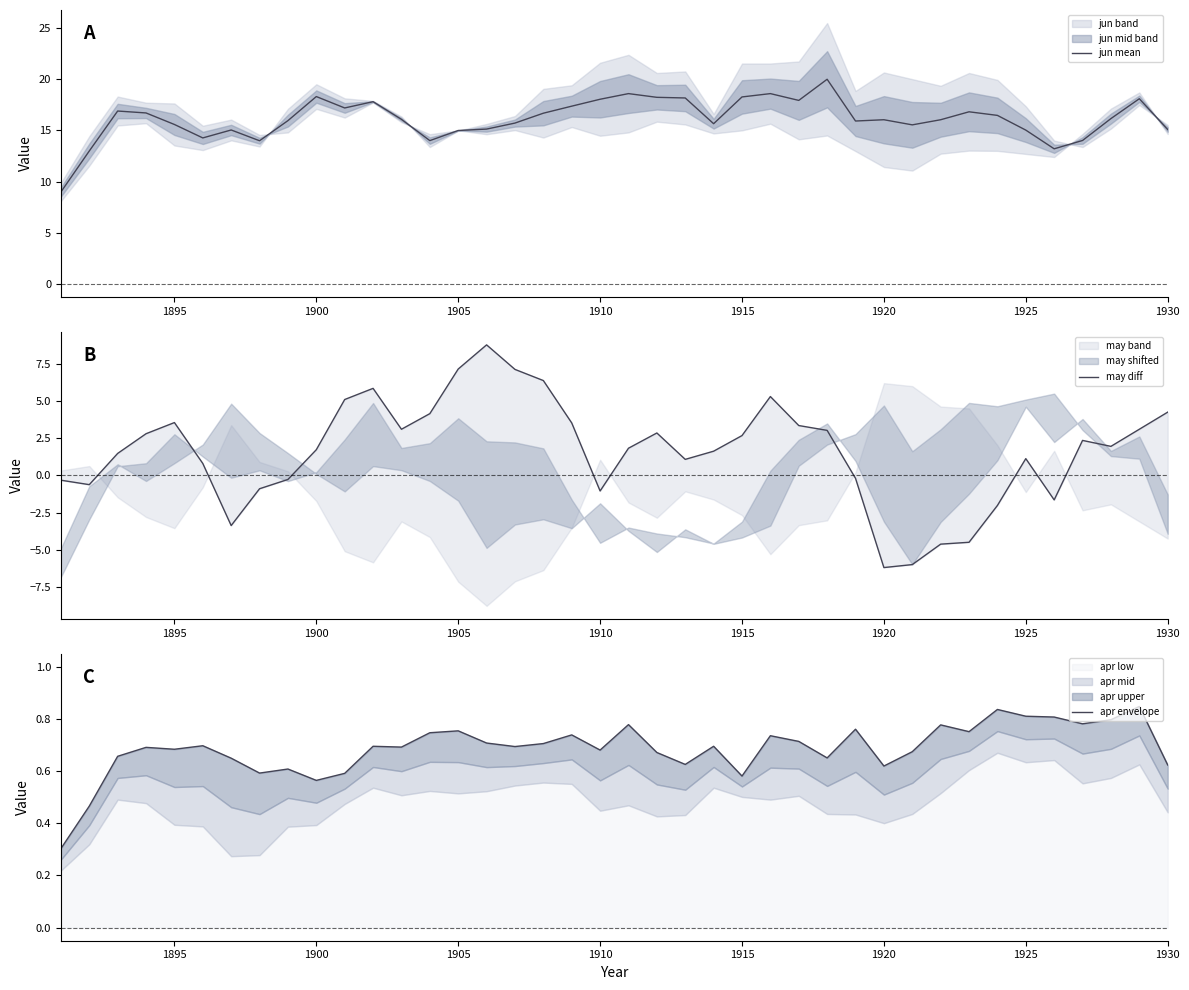

What is the lowest value of the jun mean series?

9.0